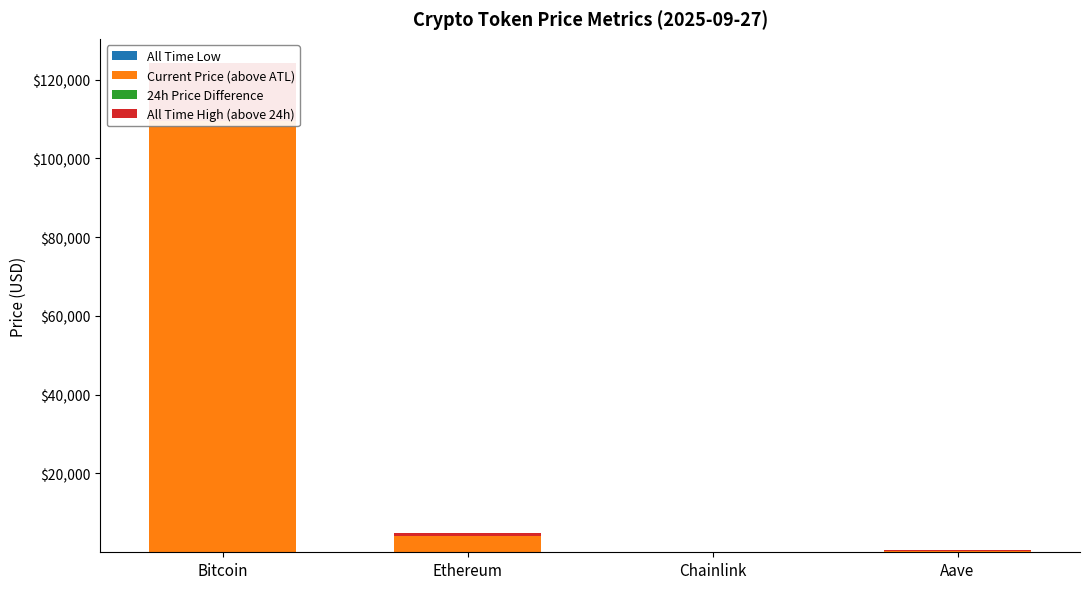

What is the sum of the All Time High (above 24h) values at Aave and Ethereum?

1303.1